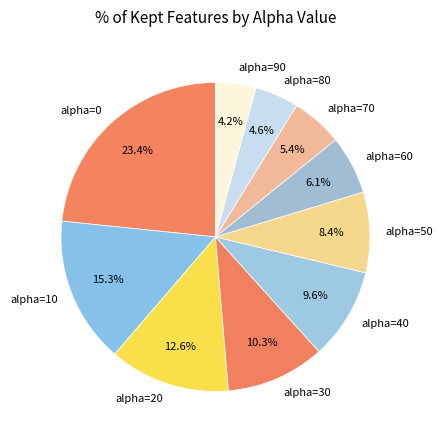

Is it true that alpha=0 is 23% of the pie?

True